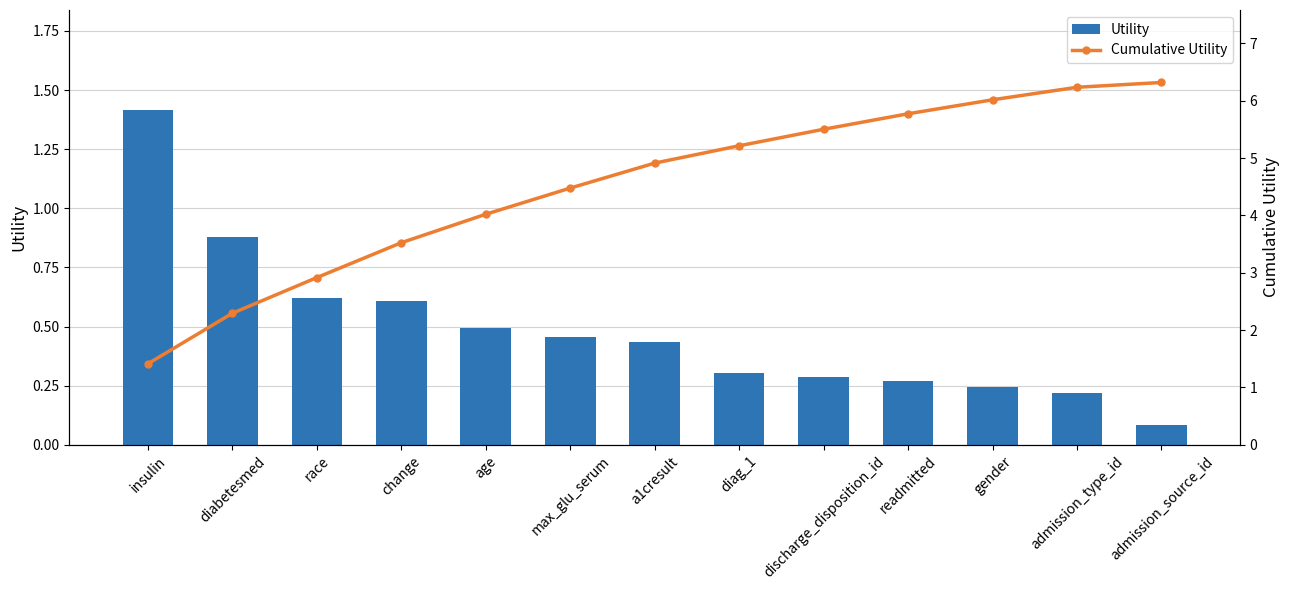

The value of Utility at insulin is 1.4. True or false?

True